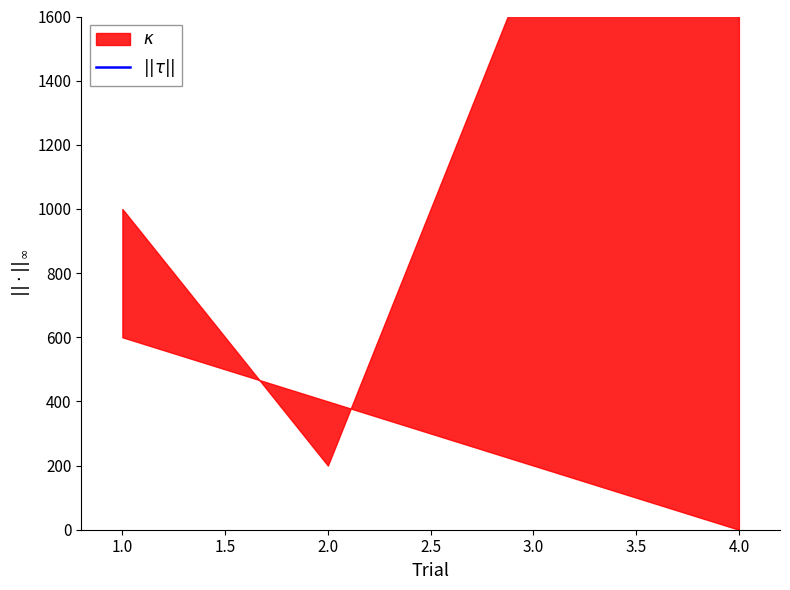

How many values exceed 4515?

2